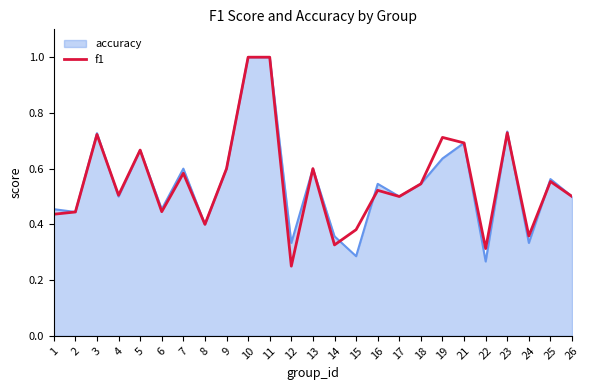

The f1 series shows 1.0 at 10. True or false?

True